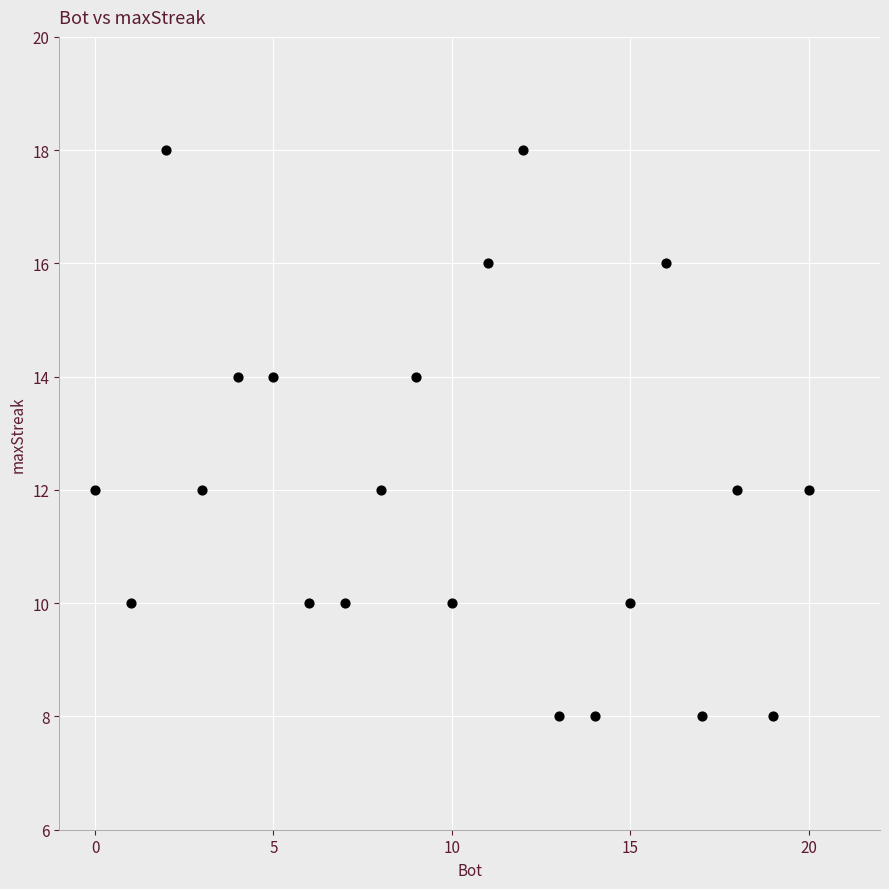

What is the range of X values (max minus min)?

20